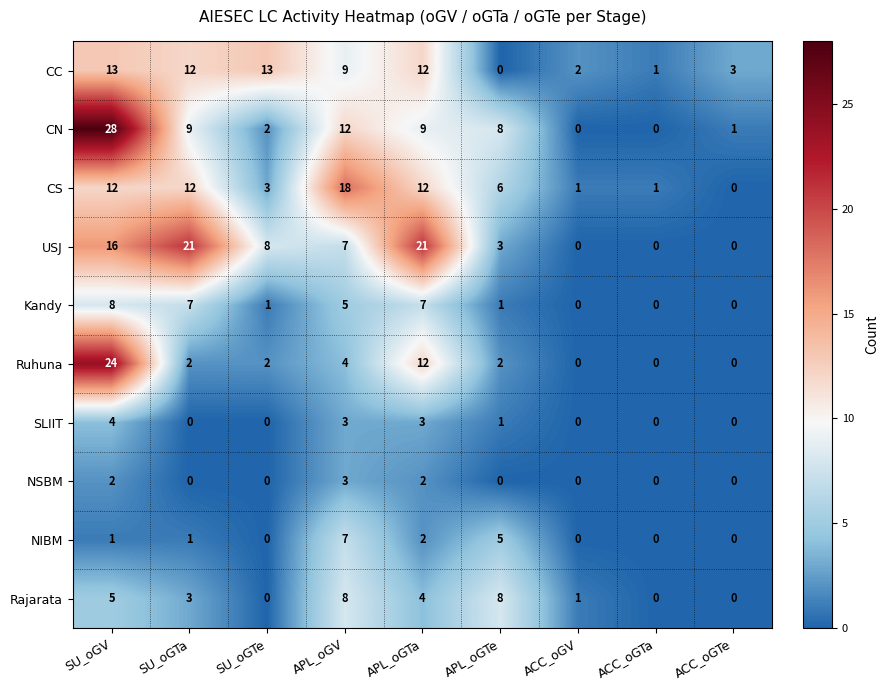

What is the sum of all Kandy values?

29